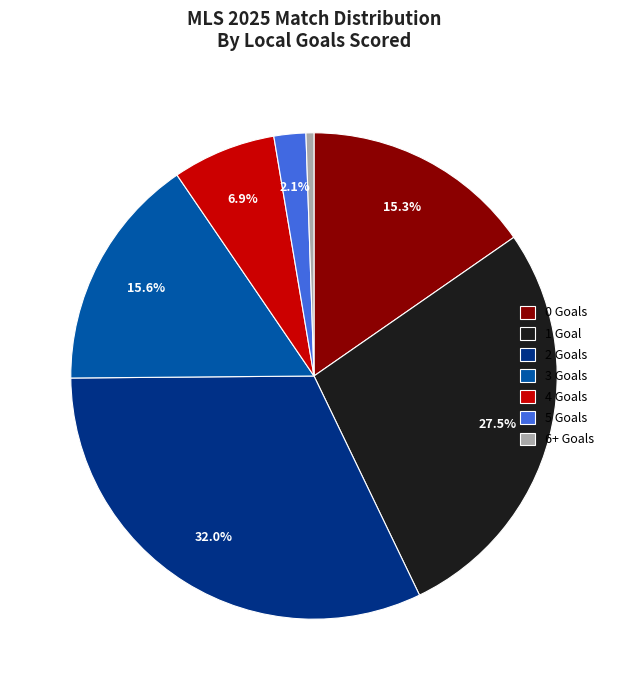

What is the smallest slice in the pie chart?

6+ Goals